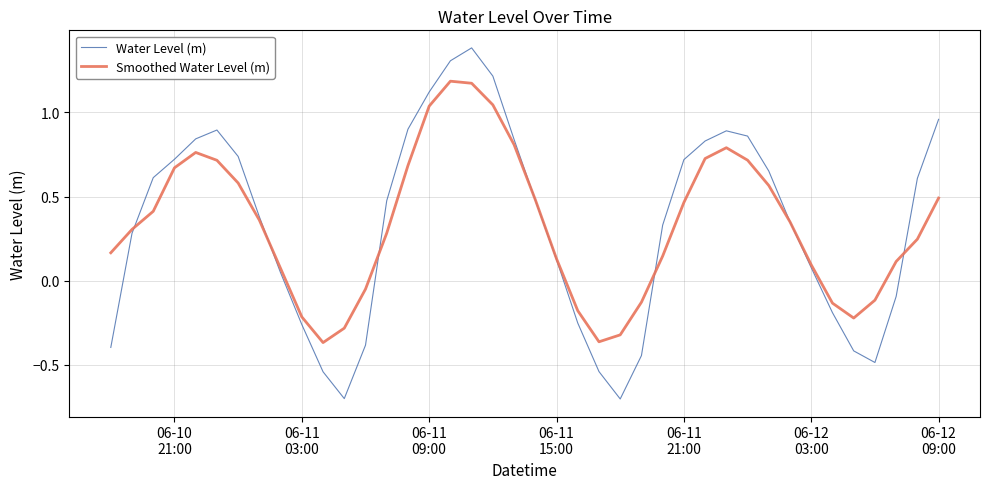

Which series has the widest spread of values?

Water Level (m)